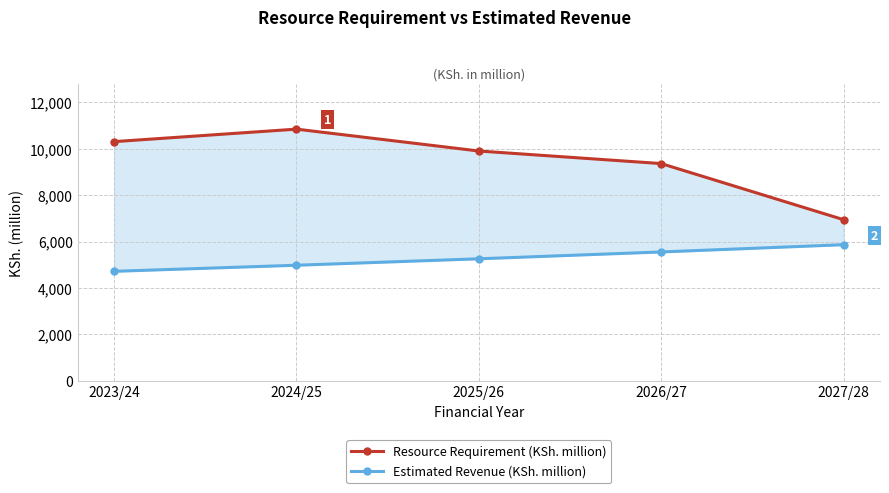

What is the difference between the Resource Requirement (KSh. million) values at 2024/25 and 2026/27?

1483.6